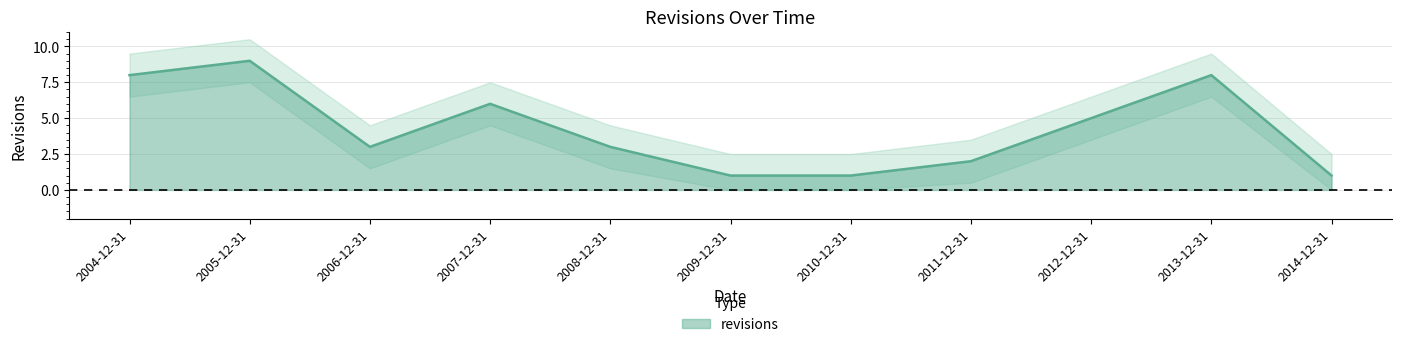

Reading right to left, extract all data points from this chart.

2014-12-31=1	2013-12-31=8	2012-12-31=5	2011-12-31=2	2010-12-31=1	2009-12-31=1	2008-12-31=3	2007-12-31=6	2006-12-31=3	2005-12-31=9	2004-12-31=8